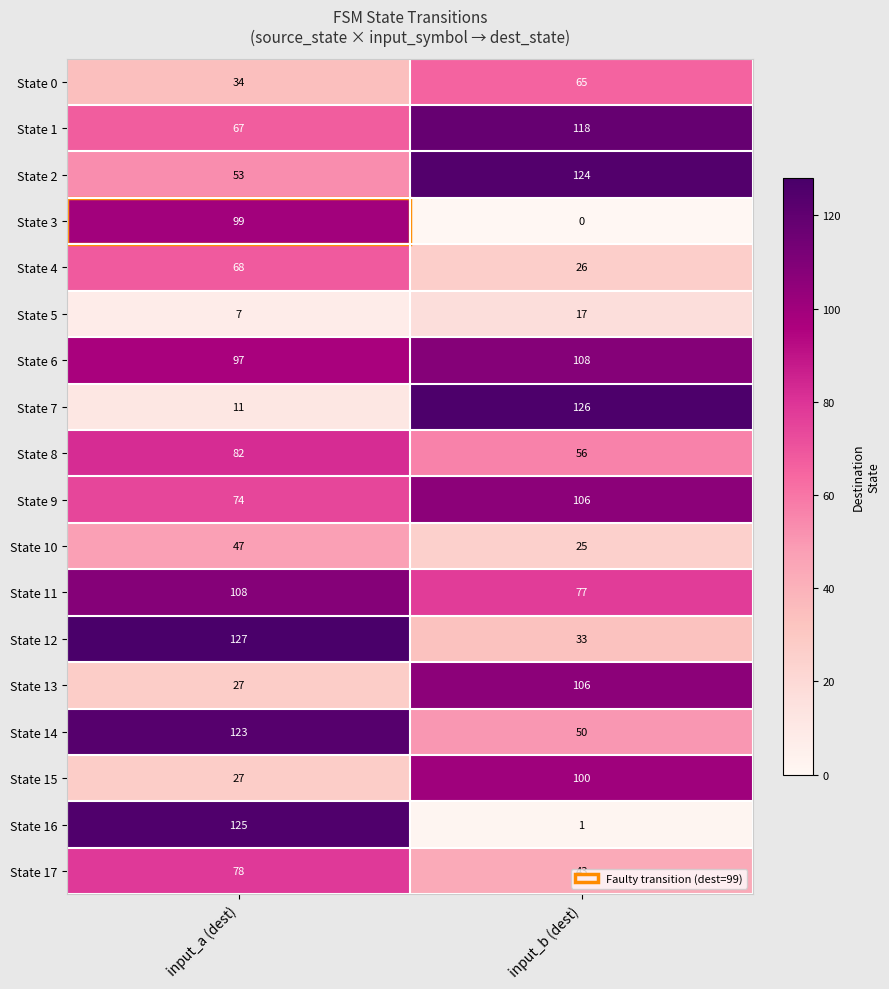

Rank the categories by State 17 value from highest to lowest.

input_a (dest), input_b (dest)